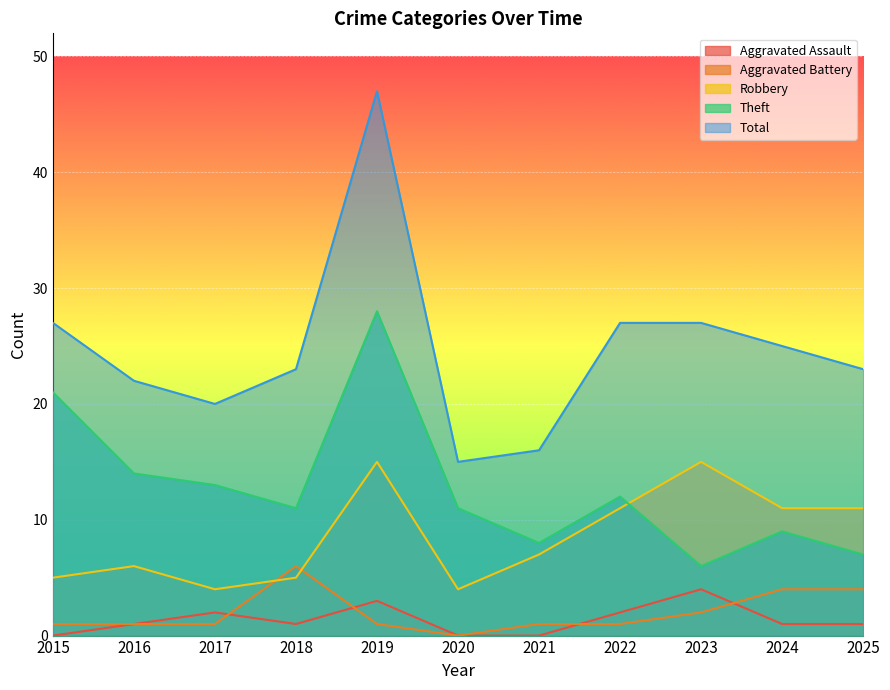

How many lines are shown in the chart?

5